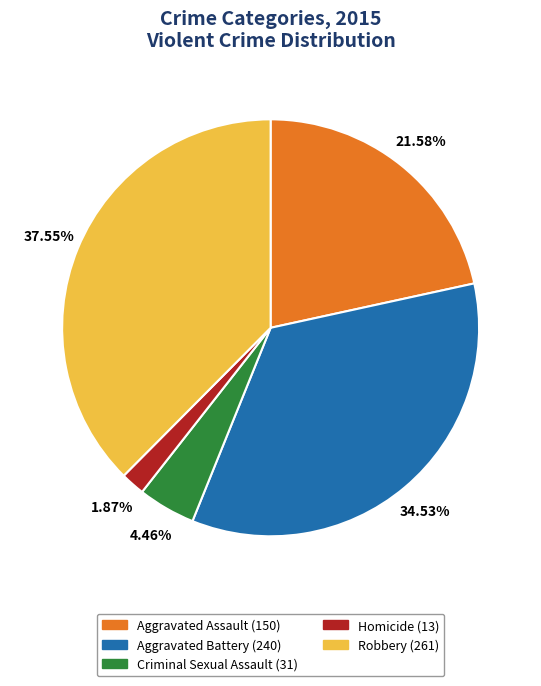

Does Robbery (261) represent more than half of the total?

No